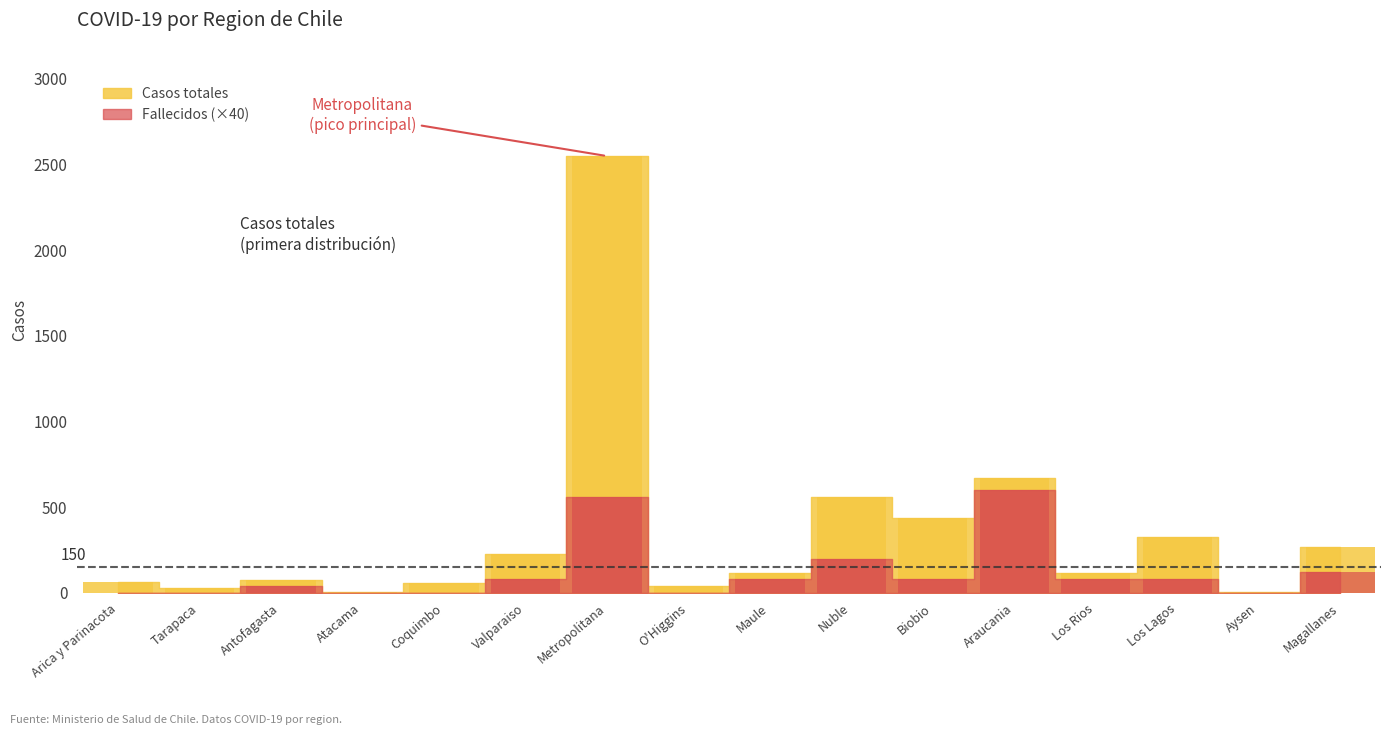

Reading left to right, transcribe all the data shown in this chart.

Casos totales: 63	26	77	8	56	225	2548	43	119	561	439	669	114	325	7	266
Fallecidos: 0	0	40	0	0	80	560	0	80	200	80	600	80	80	0	120